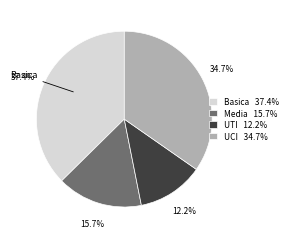

What is the smallest slice in the pie chart?

UTI